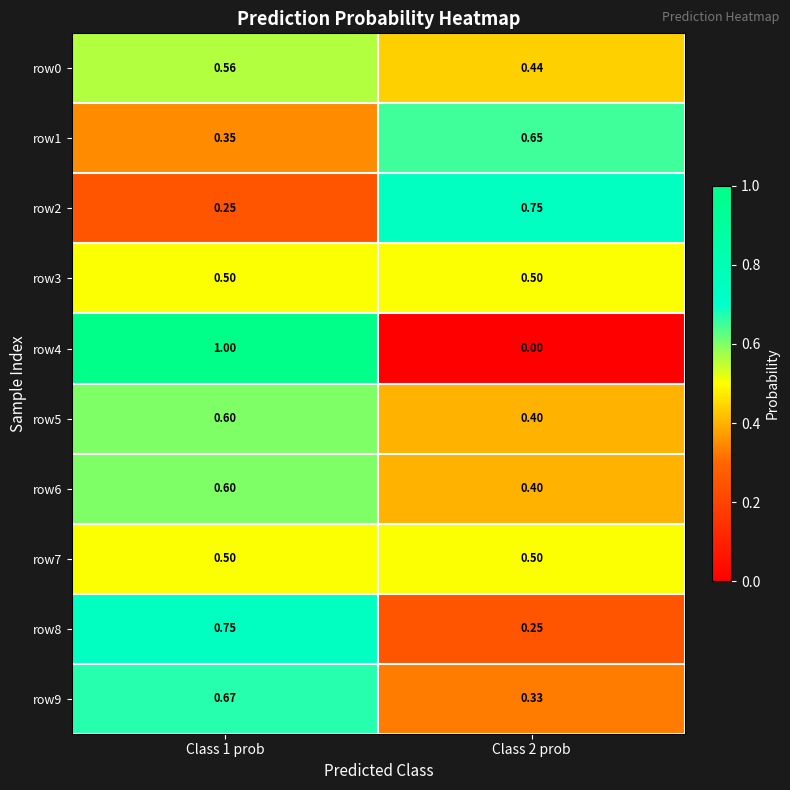

Is the value of row9 at Class 2 prob greater than the value of row7 at Class 2 prob?

No